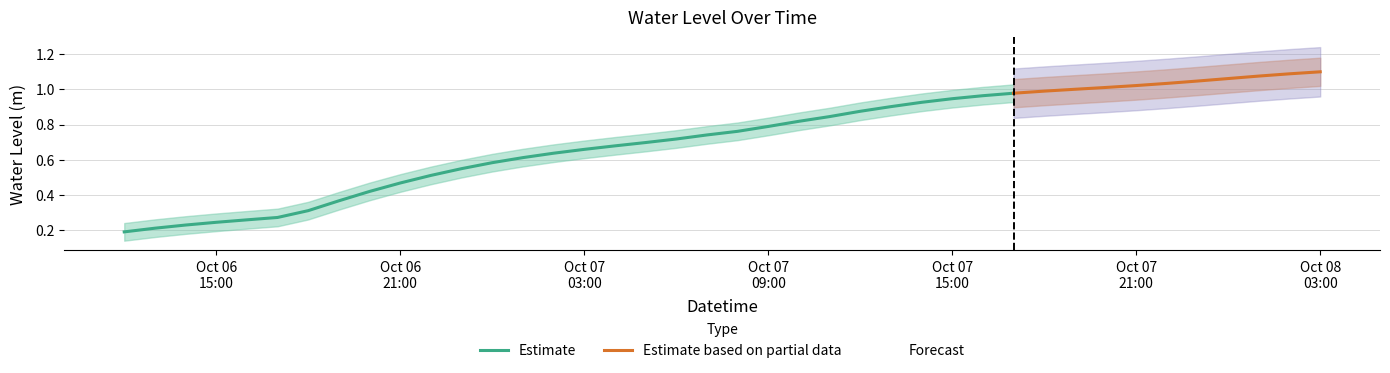

Which has a higher value, 2023-10-07 16:00:00 or 2023-10-06 23:00:00?

2023-10-07 16:00:00